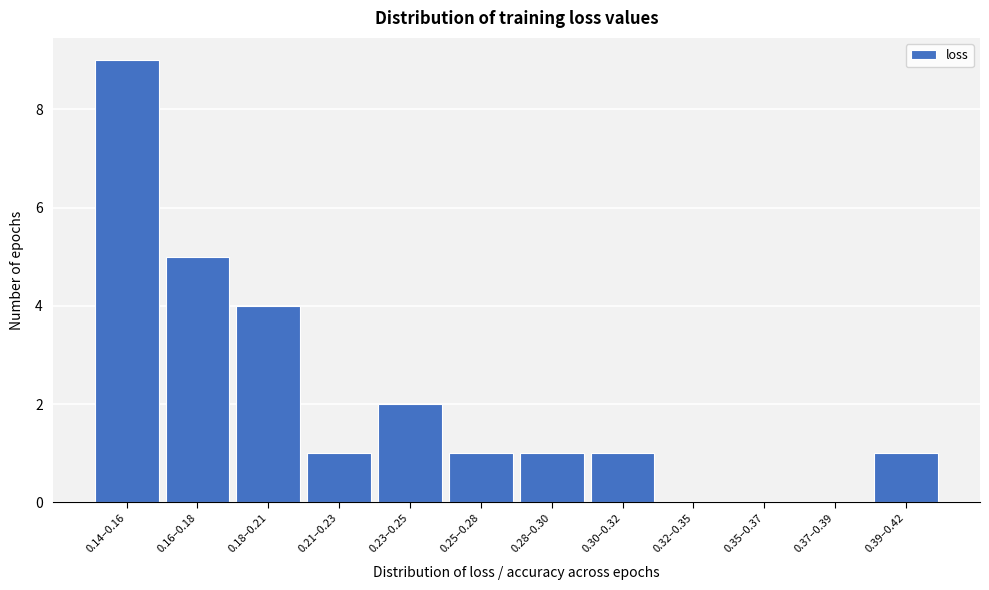

Reading left to right, what are all the values shown in this chart?

0.14–0.16=9	0.16–0.18=5	0.18–0.21=4	0.21–0.23=1	0.23–0.25=2	0.25–0.28=1	0.28–0.30=1	0.30–0.32=1	0.32–0.35=0	0.35–0.37=0	0.37–0.39=0	0.39–0.42=1